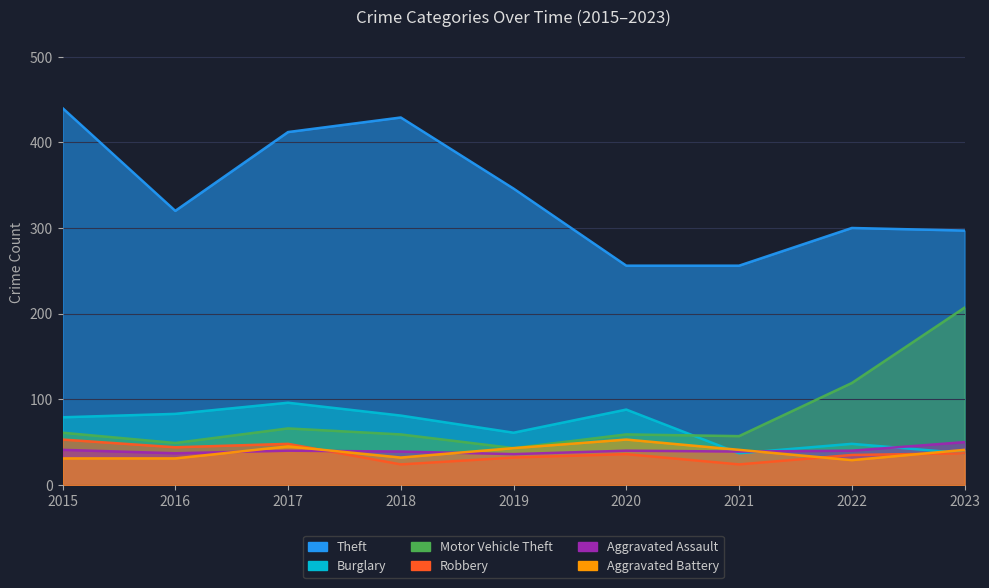

Reading left to right, list all the values displayed in this chart.

Theft: 440	320	412	429	346	256	256	300	297
Burglary: 79	83	96	81	61	88	37	48	37
Motor Vehicle Theft: 61	49	66	59	43	59	57	119	207
Robbery: 53	44	48	24	32	36	24	35	37
Aggravated Assault: 41	37	40	39	36	40	39	40	50
Aggravated Battery: 31	31	45	32	43	53	41	29	41